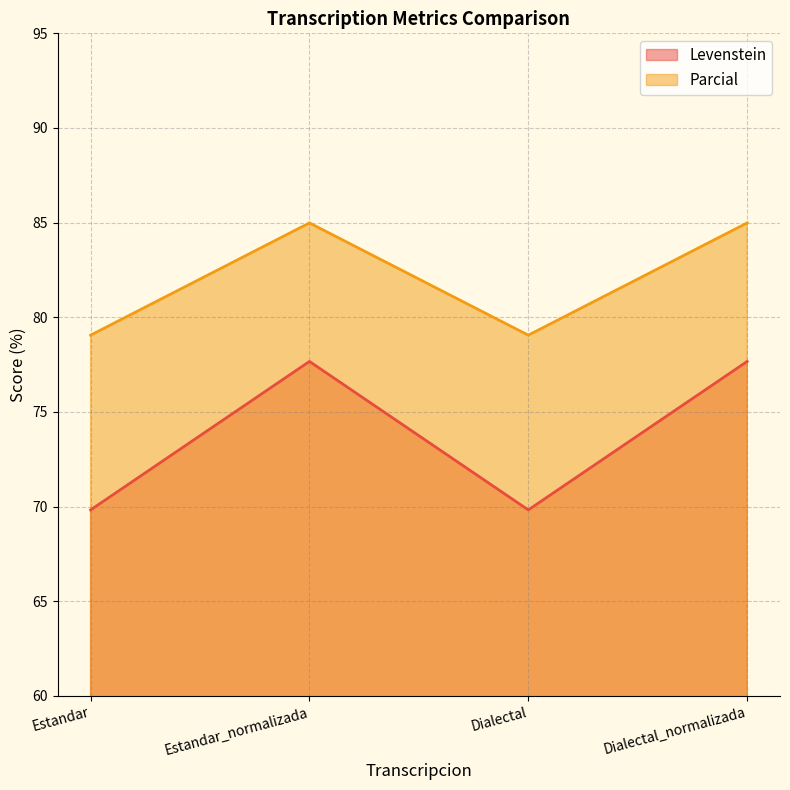

What position from the left is Estandar_normalizada?

2